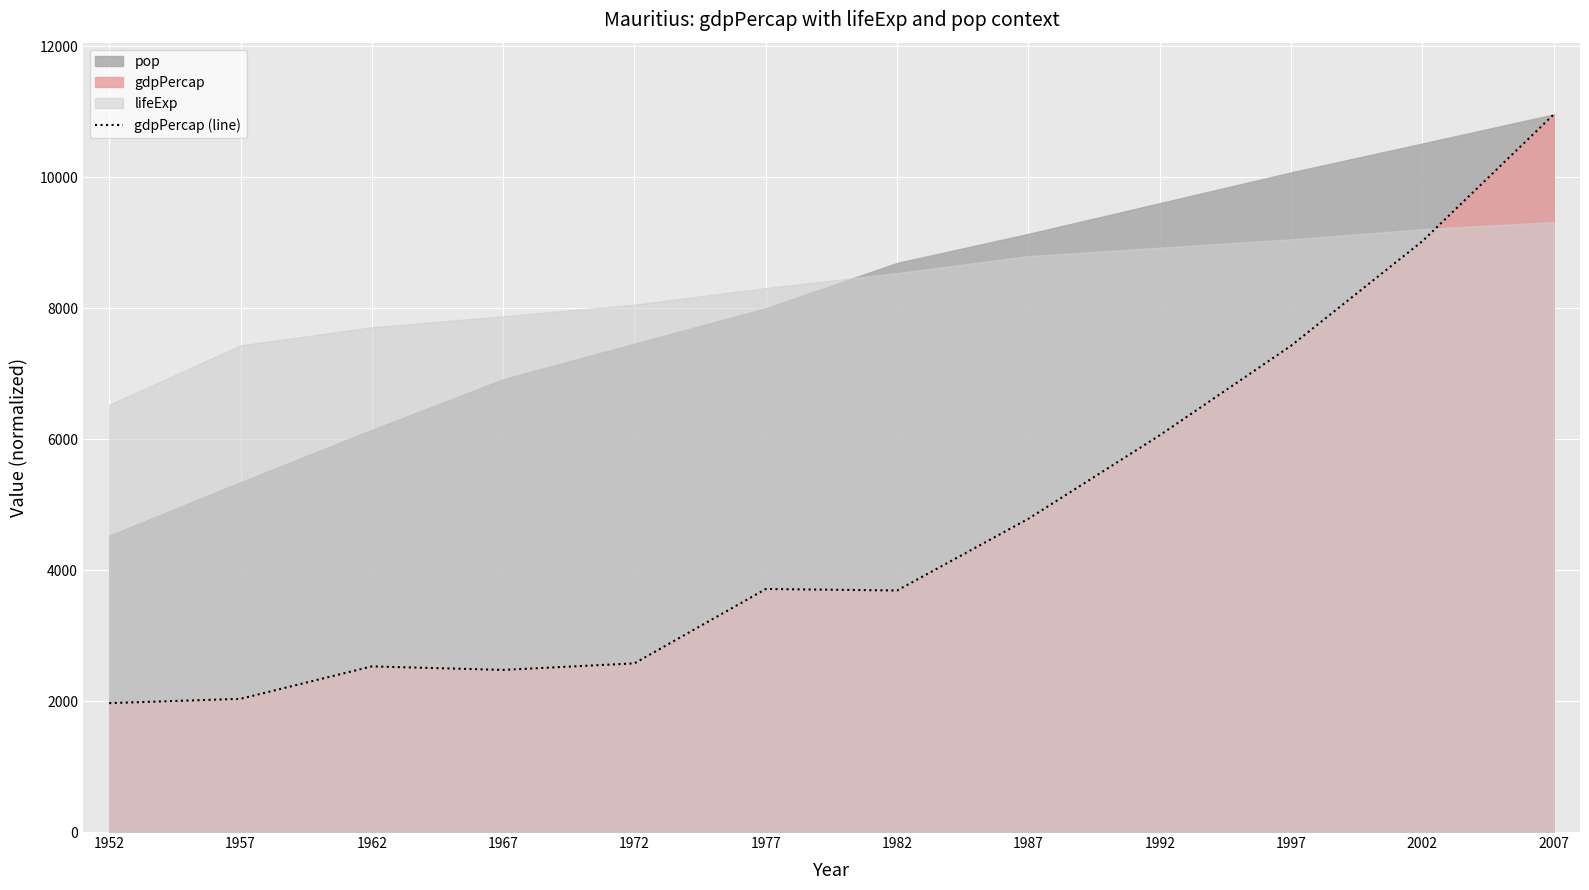

How many lines are shown in the chart?

1